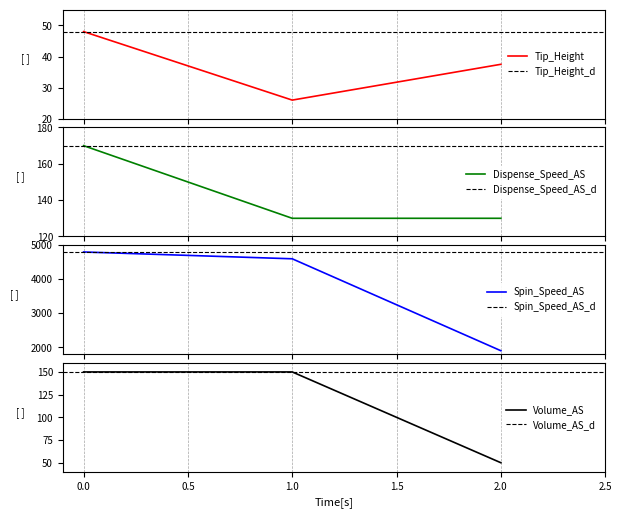

How many distinct data groups are displayed?

4